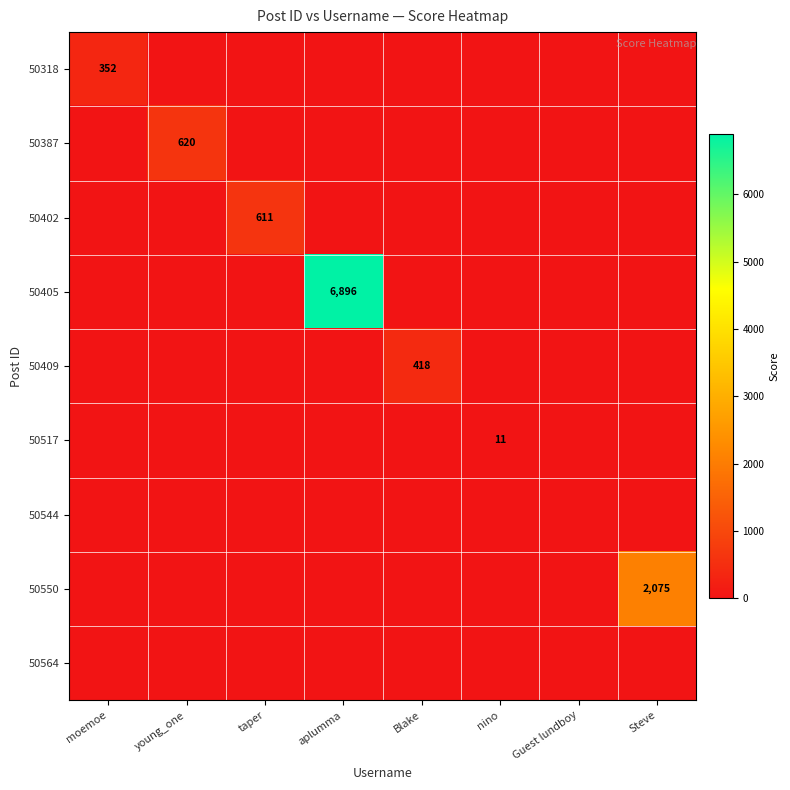

What is the highest value of the 50402 series?

611